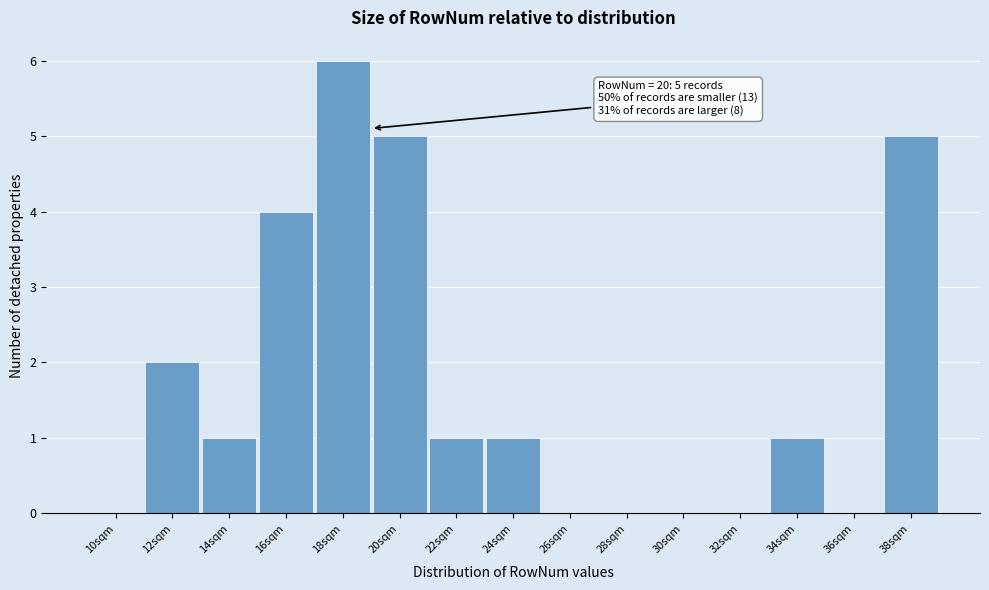

Reading left to right, list all the values displayed in this chart.

10sqm=0	12sqm=2	14sqm=1	16sqm=4	18sqm=6	20sqm=5	22sqm=1	24sqm=1	26sqm=0	28sqm=0	30sqm=0	32sqm=0	34sqm=1	36sqm=0	38sqm=5